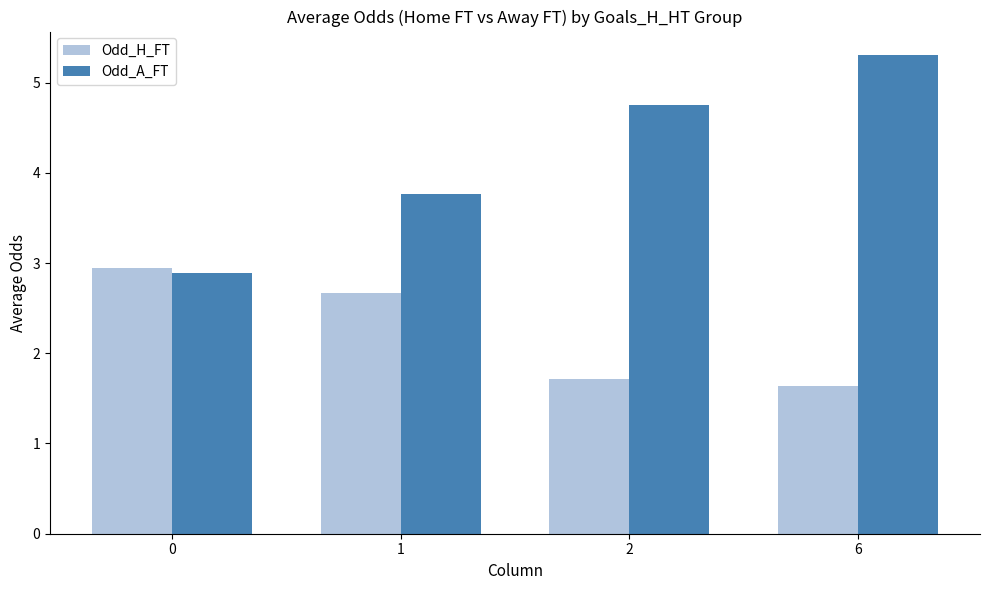

What is the difference between the Odd_H_FT values at 1 and 6?

1.0